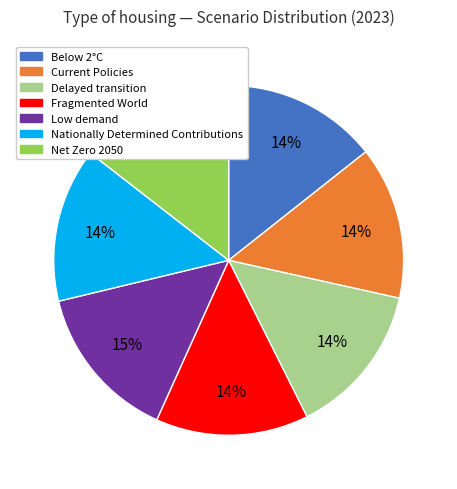

Count the number of slices in the pie.

7